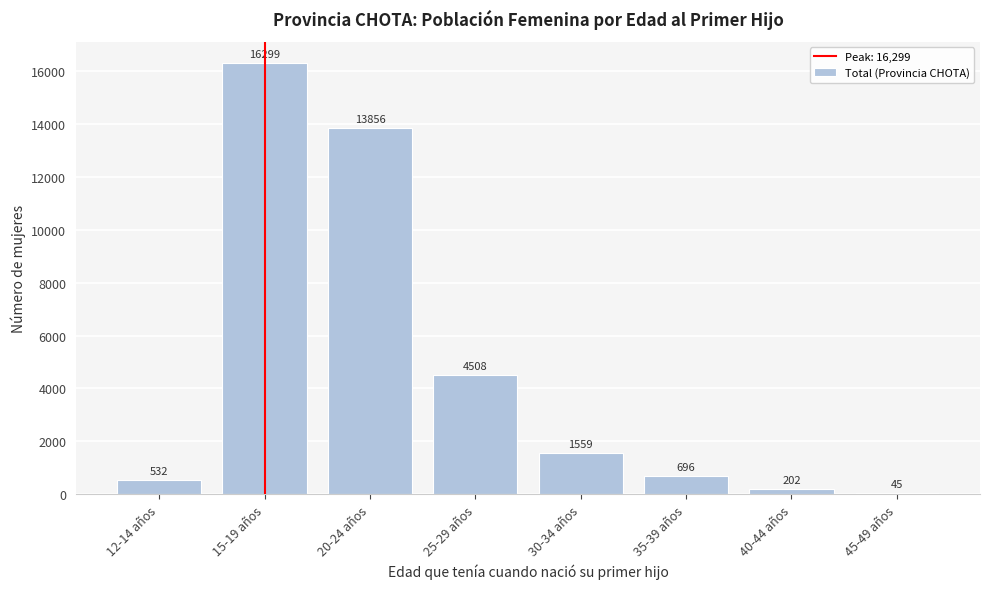

Reading right to left, what are all the values shown in this chart?

45-49 años=45	40-44 años=202	35-39 años=696	30-34 años=1559	25-29 años=4508	20-24 años=13856	15-19 años=16299	12-14 años=532